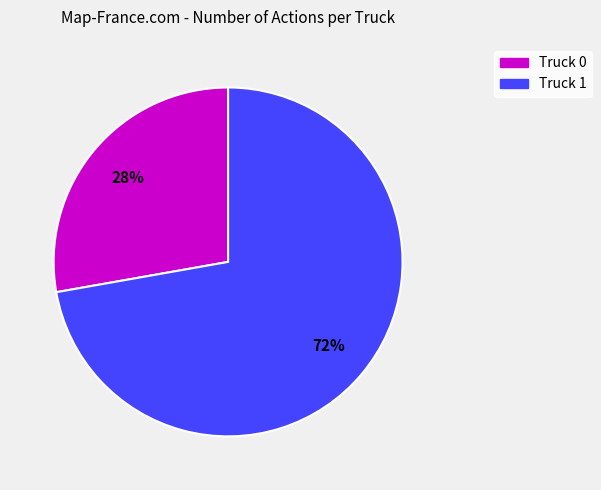

Do Truck 0 and Truck 1 together represent more than half of the pie?

Yes